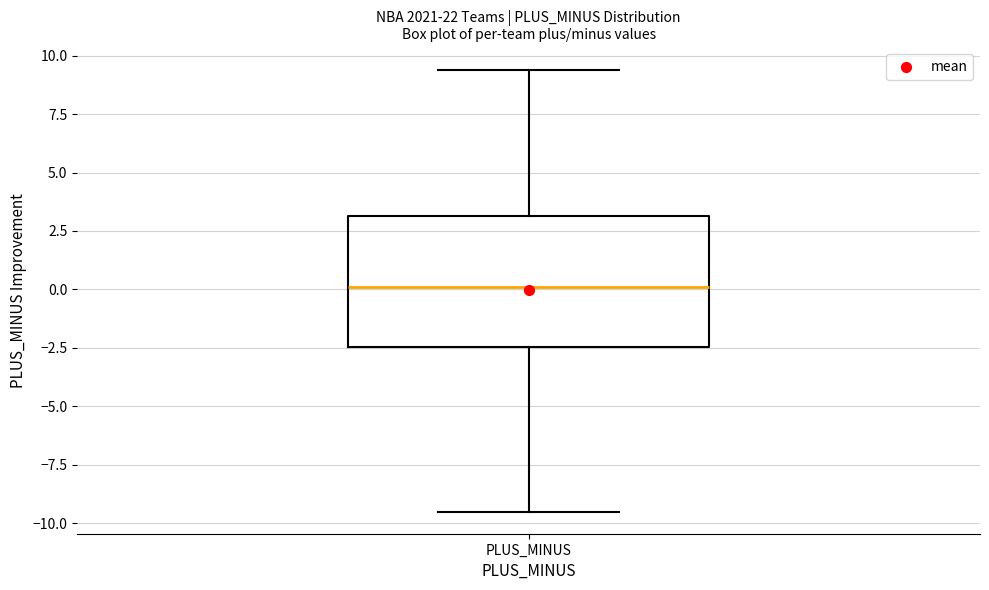

Read this box plot against the y-axis: the position of the median line, the range covered by the box, and the ends of both whiskers. The values are not printed on the chart, so give them approximately, as read against the axis.

median 0.0, box -2.5 to 3.0, whiskers -9.5 to 9.5